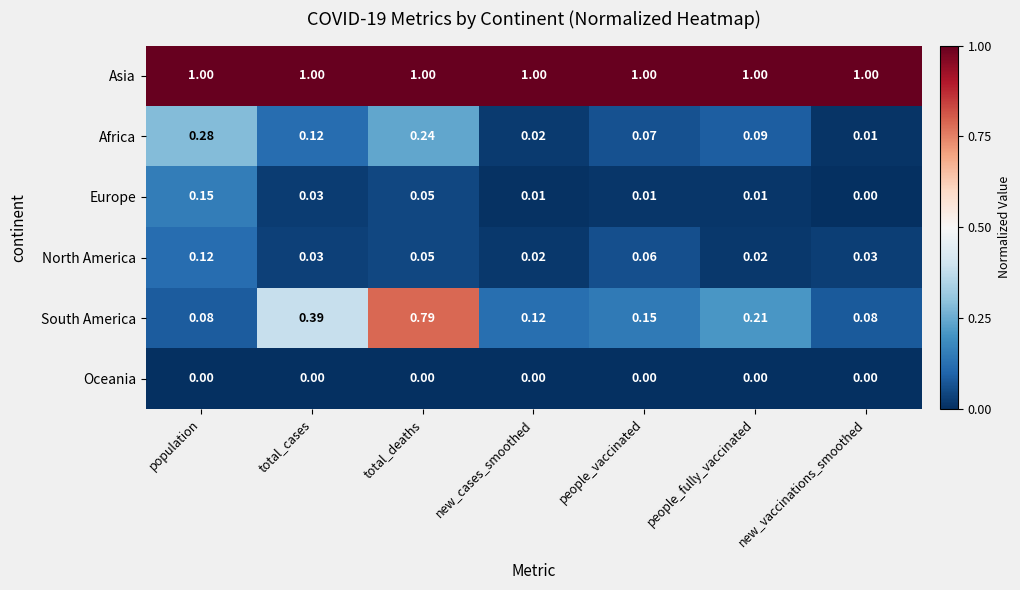

Rank the series at people_fully_vaccinated from highest to lowest value.

Asia, South America, Africa, North America, Europe, Oceania